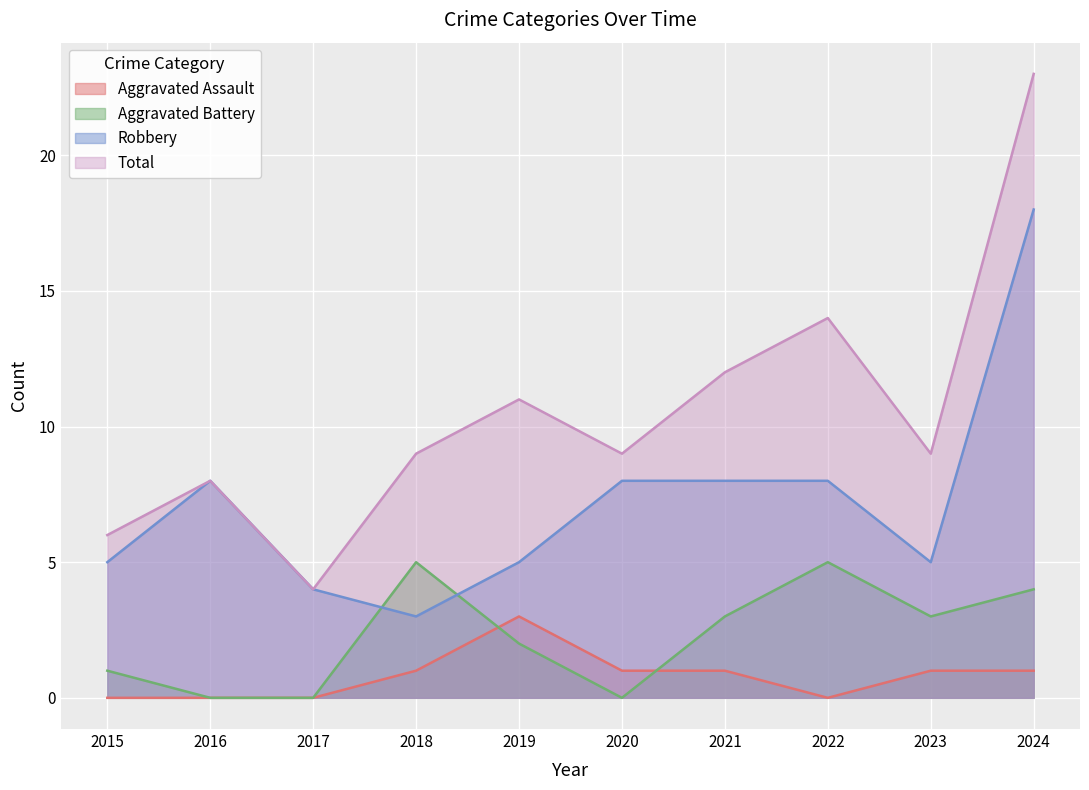

What is the total value across all series at 2024?

46